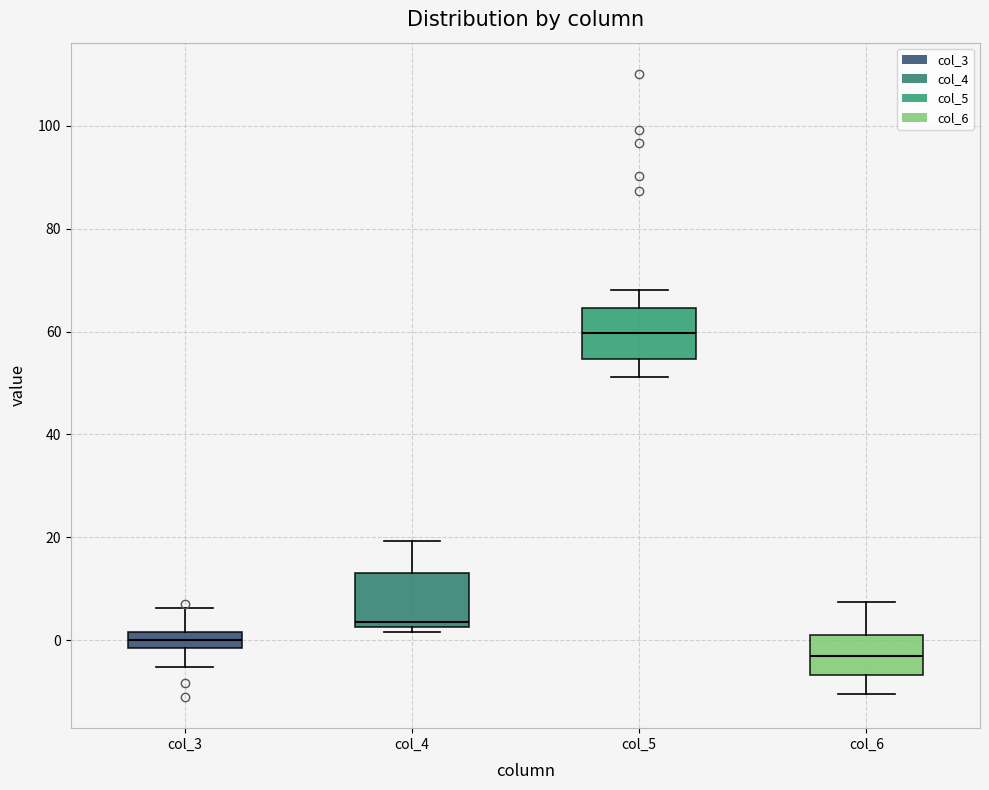

Where does the lower whisker of the box for col_3 end on the y-axis? The values are not printed on the chart, so give them approximately, as read against the axis.

-6